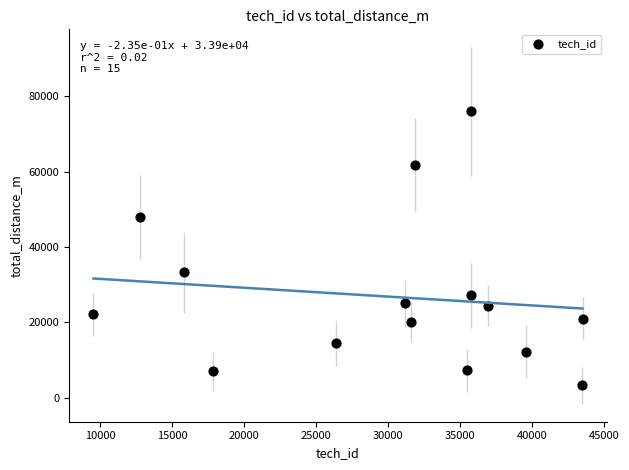

What is the range of X values (max minus min)?

33939